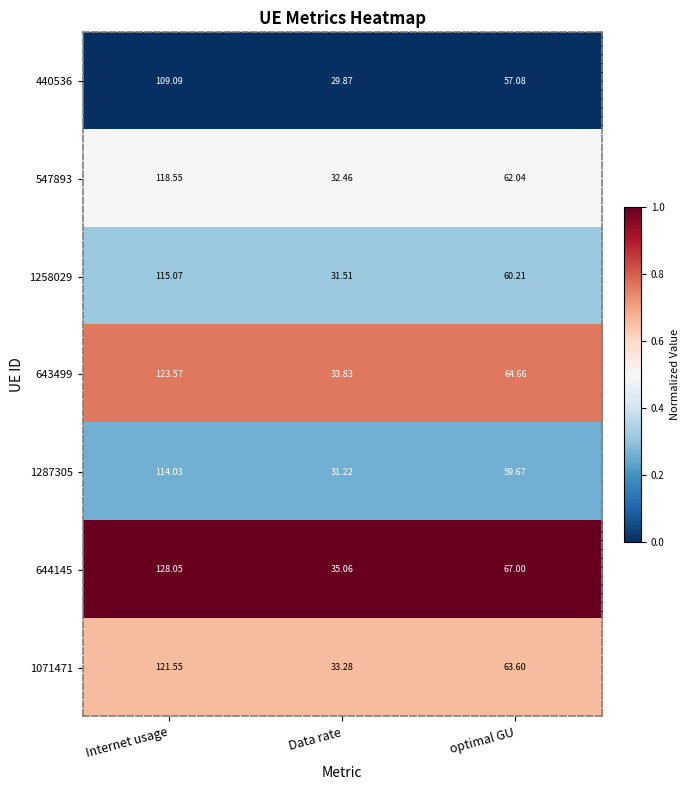

List the series in order of their peak value, highest first.

644145, 643499, 1071471, 547893, 1258029, 1287305, 440536